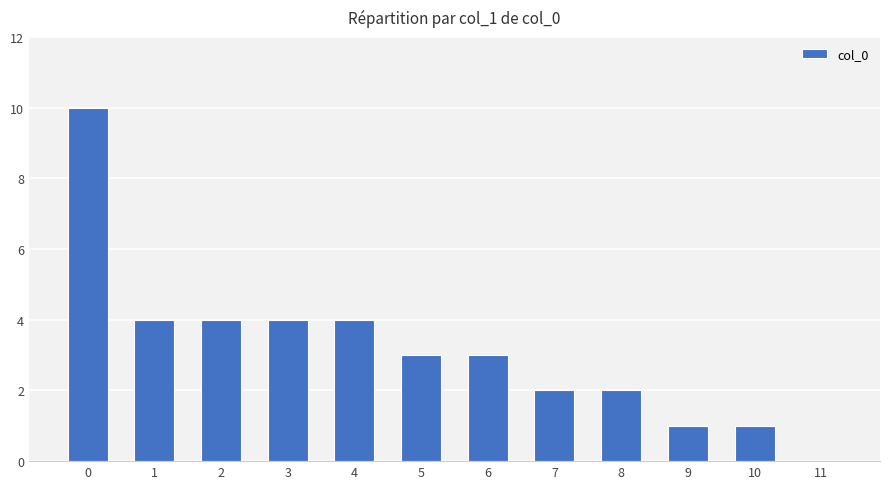

Approximately how many times larger is the value at 2 compared to 8?

2.0